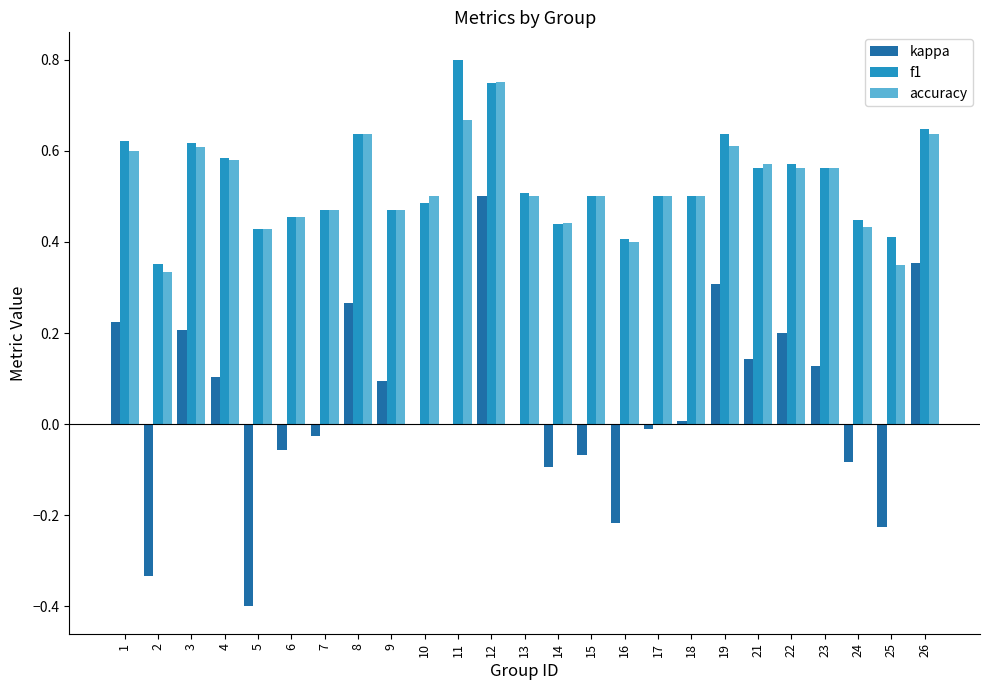

The accuracy series shows 0.2 at 8. True or false?

False